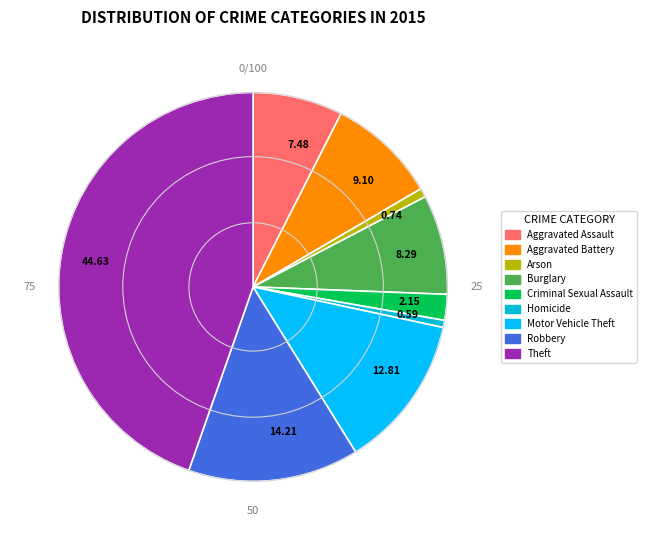

Which has a higher value, 44.63 or 9.10?

44.63